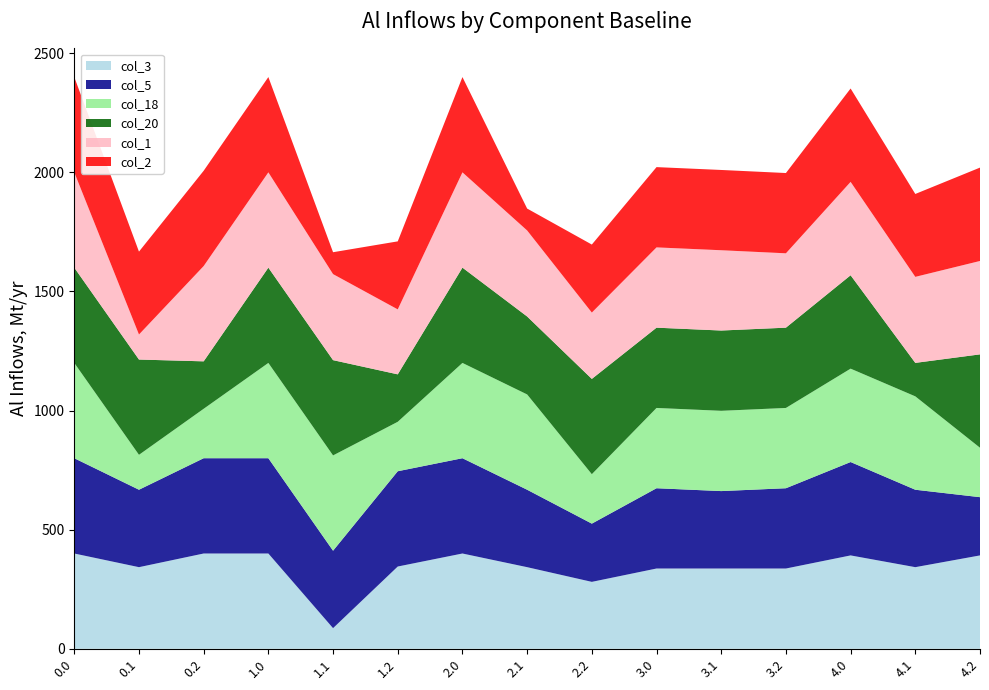

Reading left to right, transcribe all the data shown in this chart.

col_3: 0.0=400.0	0.1=342.7	0.2=400.0	1.0=400.0	1.1=86.7	1.2=345.4	2.0=400.0	2.1=342.7	2.2=281.0	3.0=337.0	3.1=337.0	3.2=337.0	4.0=392.0	4.1=342.7	4.2=392.0
col_5: 0.0=400.0	0.1=325.0	0.2=400.0	1.0=400.0	1.1=325.0	1.2=400.0	2.0=400.0	2.1=325.0	2.2=244.5	3.0=337.0	3.1=325.0	3.2=337.0	4.0=392.0	4.1=325.0	4.2=244.5
col_18: 0.0=400.0	0.1=146.5	0.2=207.5	1.0=400.0	1.1=400.0	1.2=207.5	2.0=400.0	2.1=400.0	2.2=207.5	3.0=337.0	3.1=337.0	3.2=337.0	4.0=392.0	4.1=392.0	4.2=207.5
col_20: 0.0=400.0	0.1=400.0	0.2=199.2	1.0=400.0	1.1=400.0	1.2=199.2	2.0=400.0	2.1=327.2	2.2=400.0	3.0=337.0	3.1=337.0	3.2=337.0	4.0=392.0	4.1=140.5	4.2=392.0
col_1: 0.0=400.0	0.1=105.1	0.2=400.0	1.0=400.0	1.1=361.1	1.2=272.7	2.0=400.0	2.1=361.1	2.2=278.5	3.0=337.0	3.1=337.0	3.2=312.2	4.0=392.0	4.1=361.1	4.2=392.0
col_2: 0.0=400.0	0.1=347.9	0.2=400.0	1.0=400.0	1.1=91.9	1.2=285.5	2.0=400.0	2.1=91.9	2.2=285.5	3.0=337.0	3.1=337.0	3.2=337.0	4.0=392.0	4.1=347.9	4.2=392.0